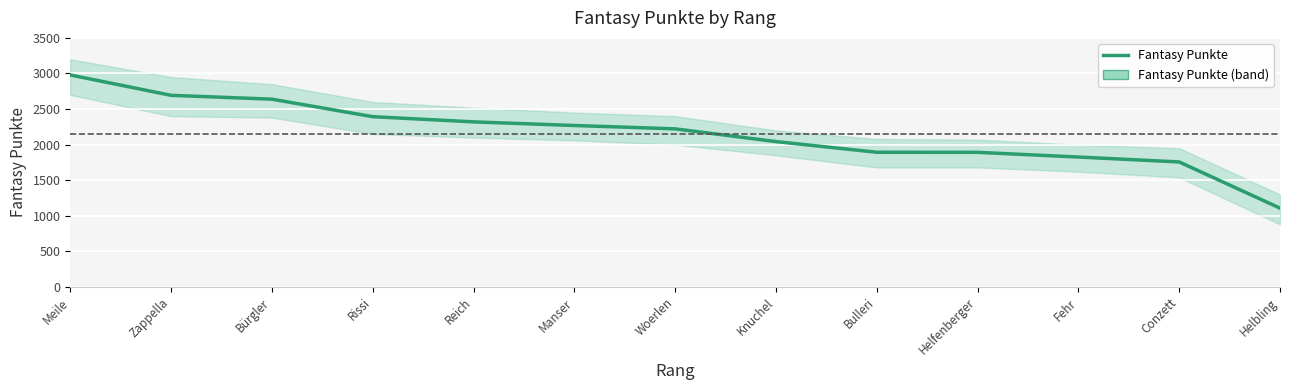

Read the value at Reich.

2320